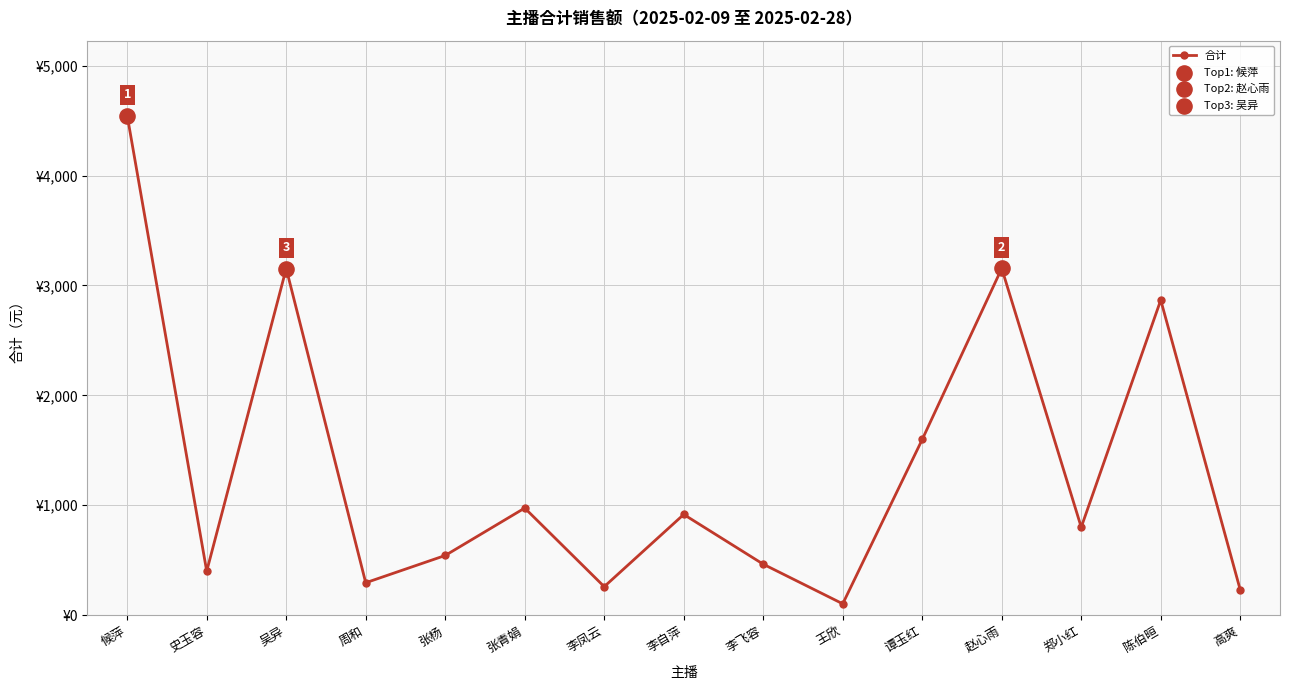

Which has a higher value, 郑小红 or 张青娟?

张青娟